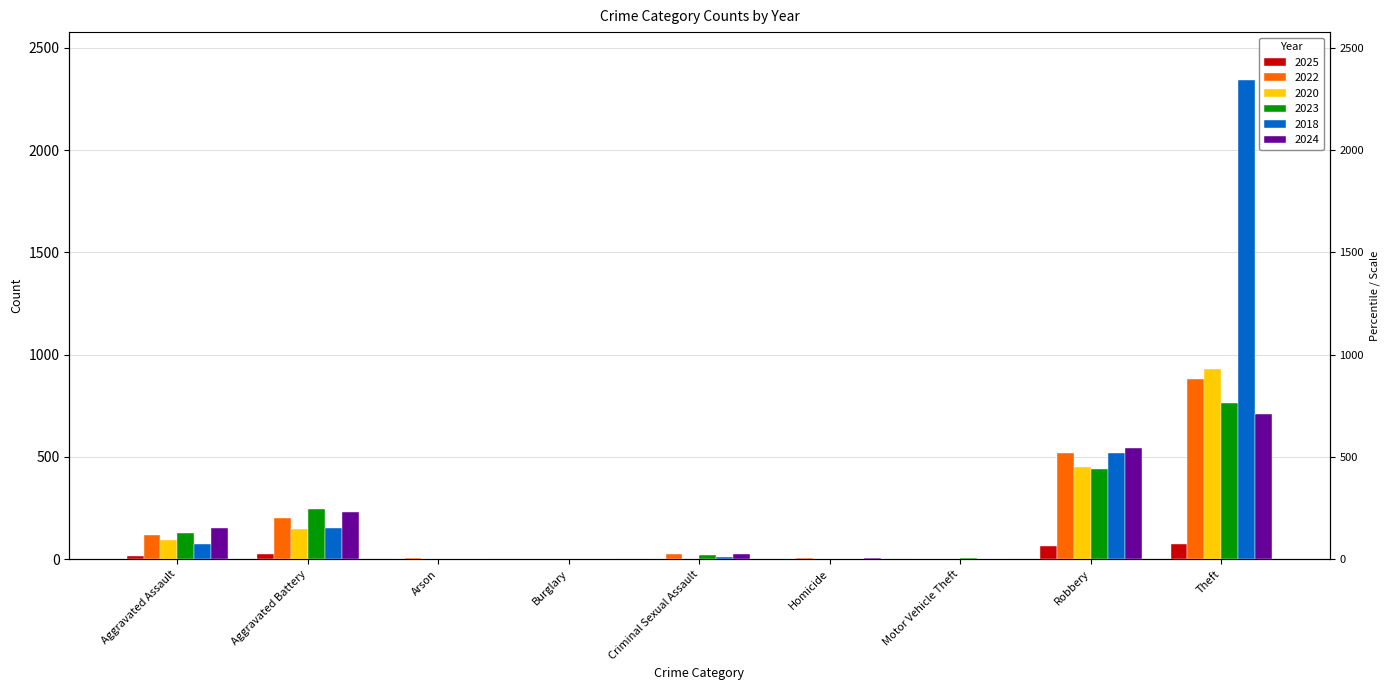

Which series has the largest range (max minus min)?

2018